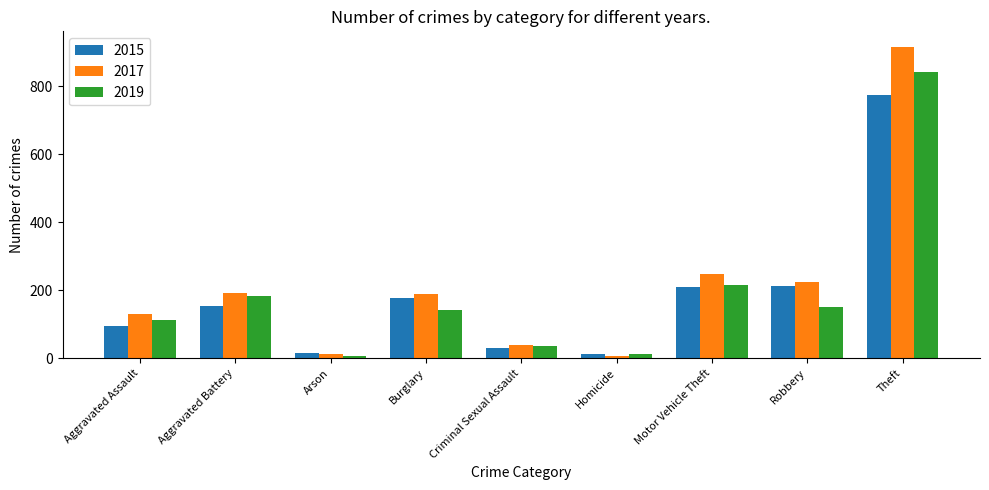

Is the value of 2015 at Motor Vehicle Theft greater than the value of 2019 at Aggravated Battery?

Yes